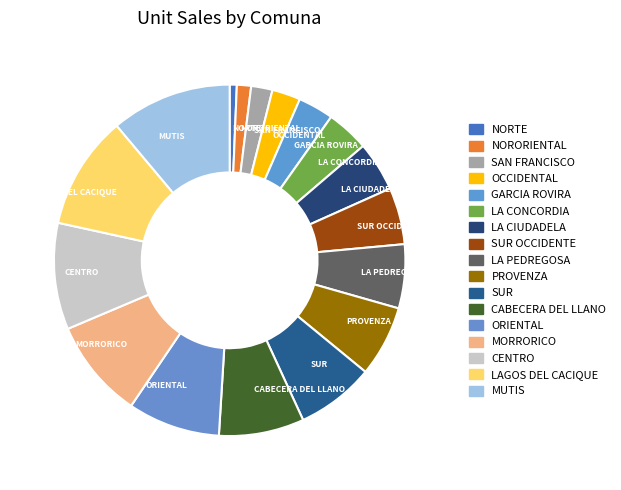

Which category has the smallest portion of the pie?

NORTE